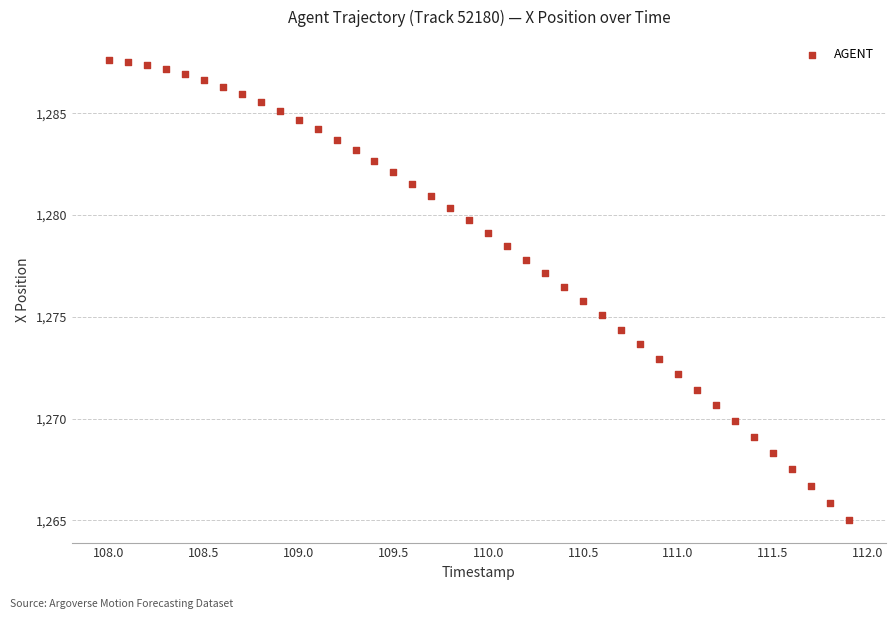

What is the range of Y values (max minus min)?

22.6